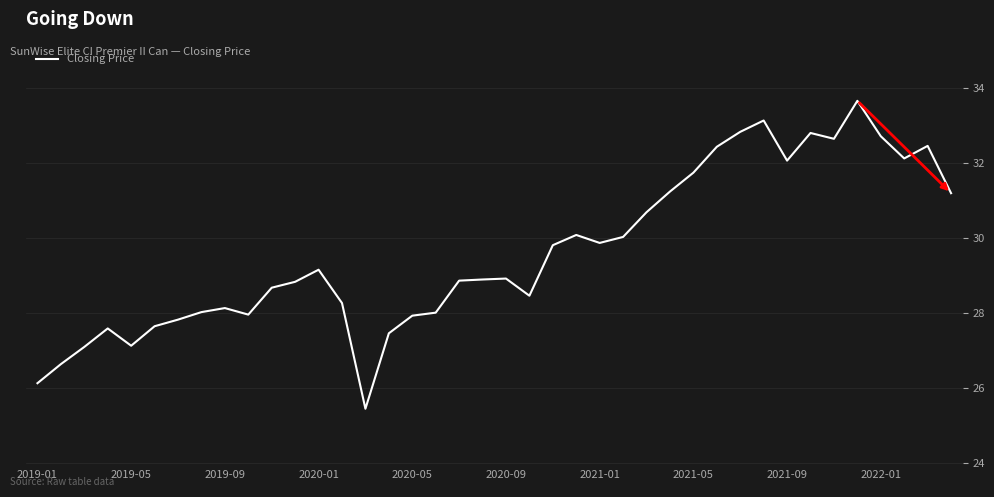

What is the difference between the maximum and minimum values?

8.2